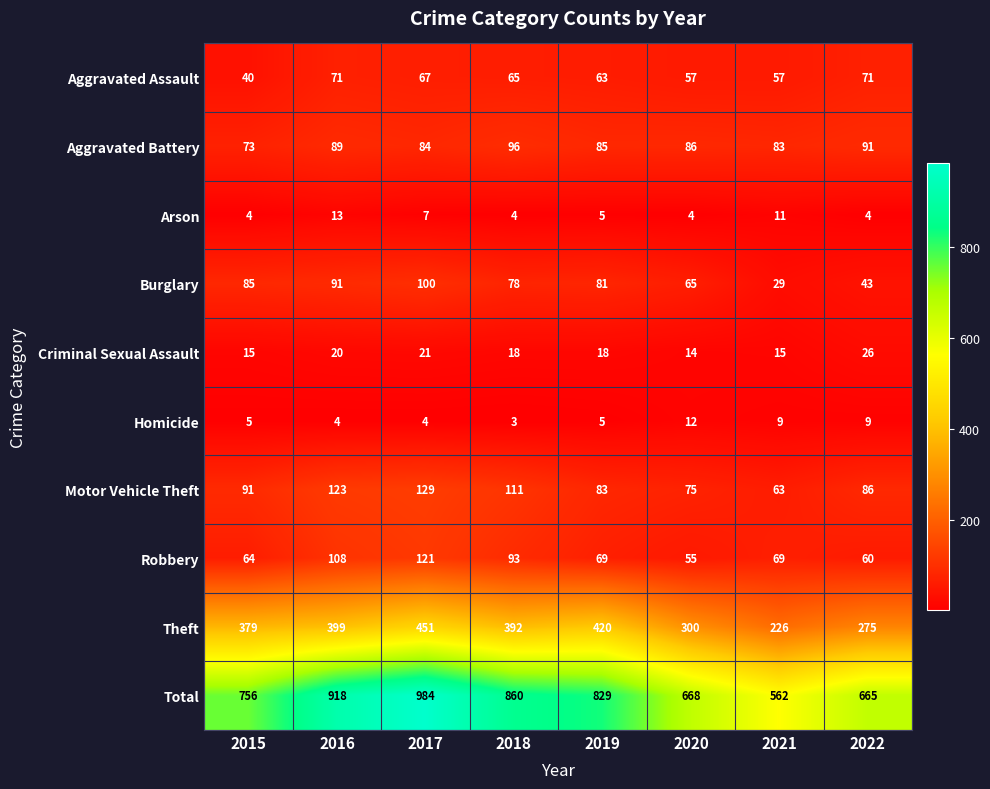

What is the difference between the maximum and minimum values in the Theft series?

225